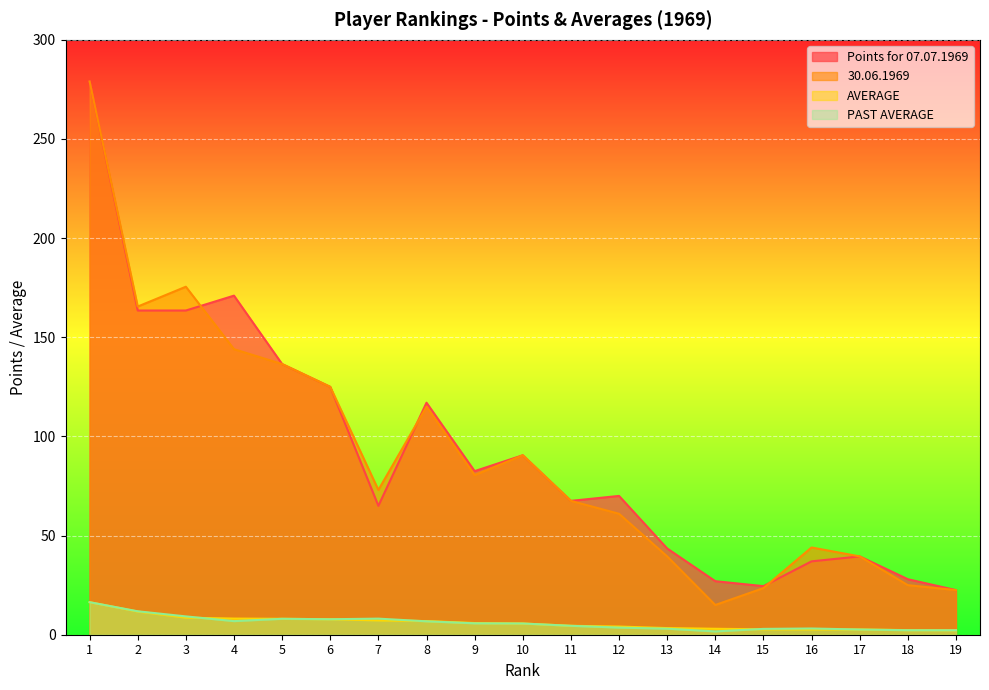

What is the spread (max minus min) of values at 18?

25.7